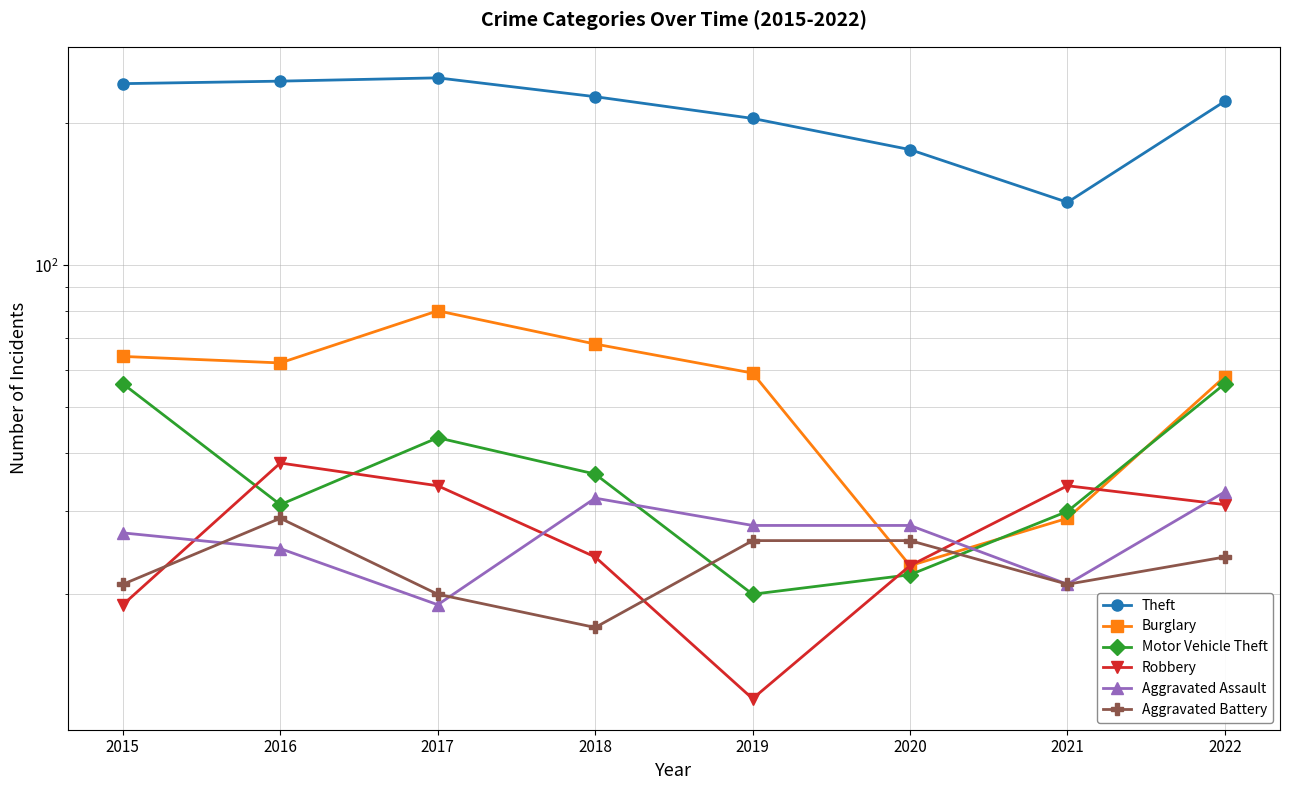

What is the approximate value of Burglary at 2022, to the nearest 5?

60